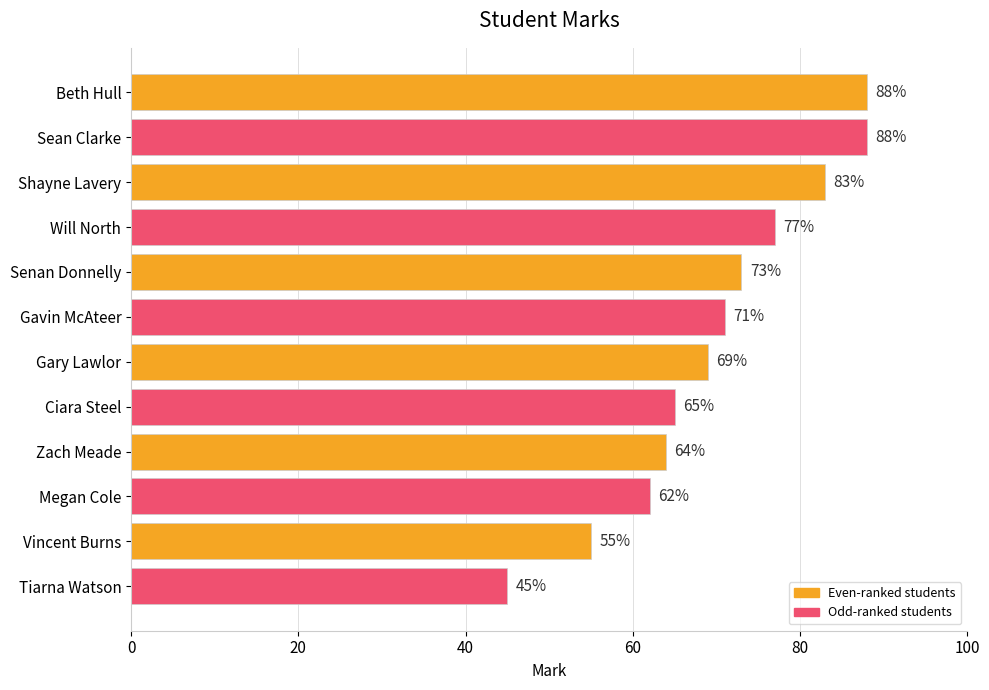

Reading bottom to top, transcribe all the data shown in this chart.

45	55	62	64	65	69	71	73	77	83	88	88